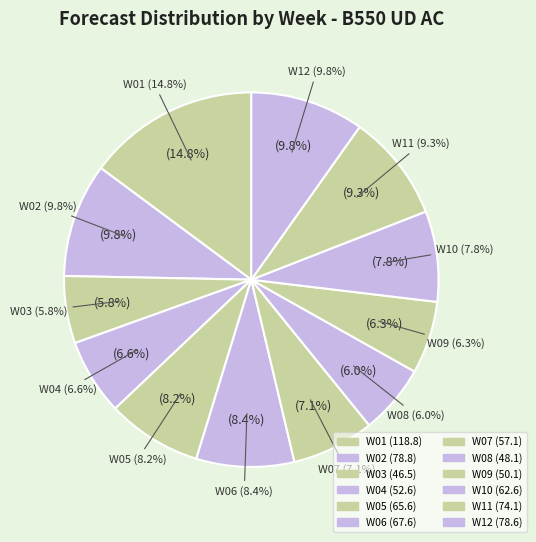

To the nearest percent, what is the average slice percentage?

8%